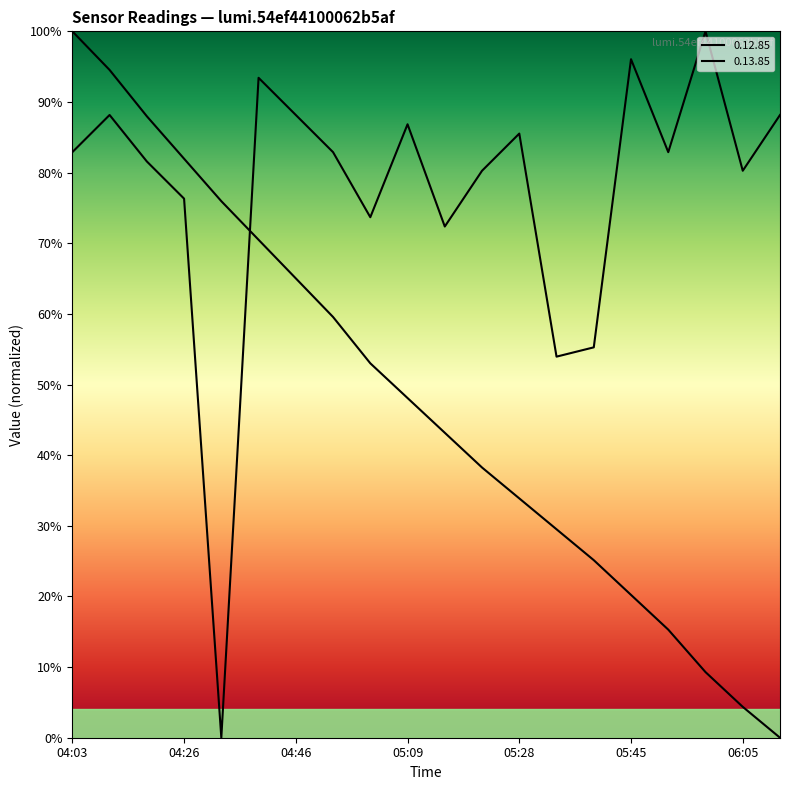

Is it true that 0.13.85 equals 0.2 at 05:45?

True